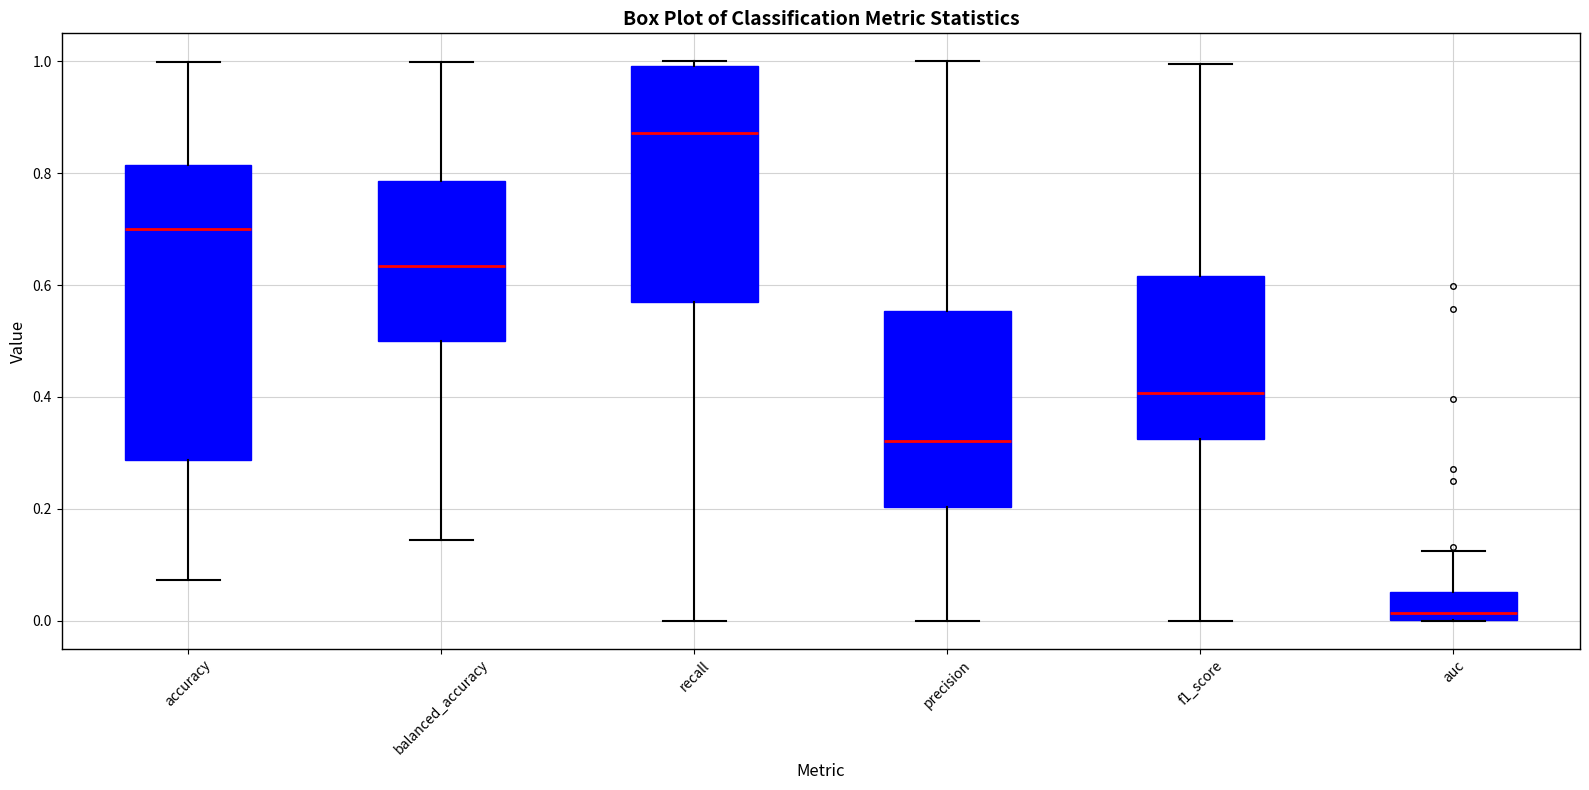

Reading left to right, read every box against the y-axis: the position of its median line, the range the box covers, and the ends of its whiskers. The values are not printed on the chart, so give them approximately, as read against the axis.

accuracy: median 0.70, box 0.28 to 0.82, whiskers 0.08 to 1.00
balanced_accuracy: median 0.64, box 0.50 to 0.78, whiskers 0.14 to 1.00
recall: median 0.88, box 0.58 to 1.00, whiskers 0.00 to 1.00 (just above the box's upper edge)
precision: median 0.32, box 0.20 to 0.56, whiskers 0.00 to 1.00
f1_score: median 0.40, box 0.32 to 0.62, whiskers 0.00 to 1.00
auc: median 0.02, box 0.00 to 0.06, whiskers 0.00 to 0.12